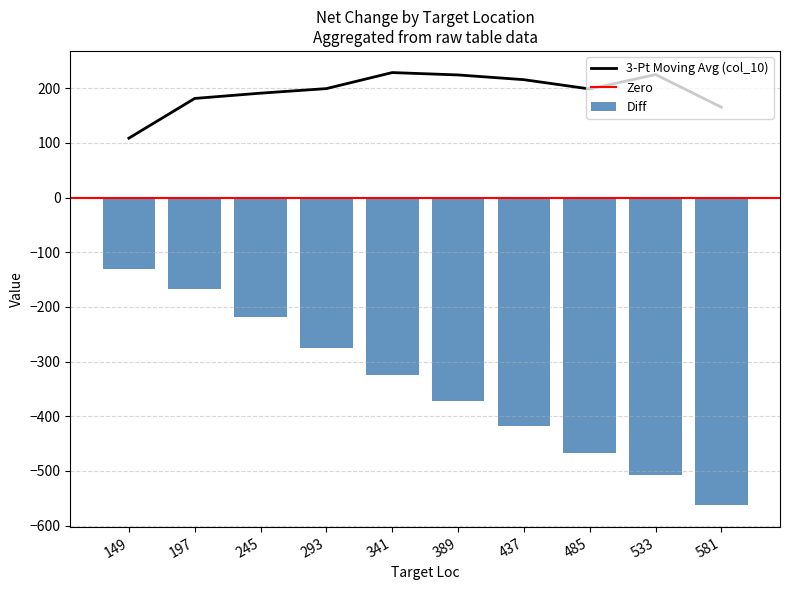

What is the lowest value of the 3-Pt Moving Avg (col_10) series?

108.7